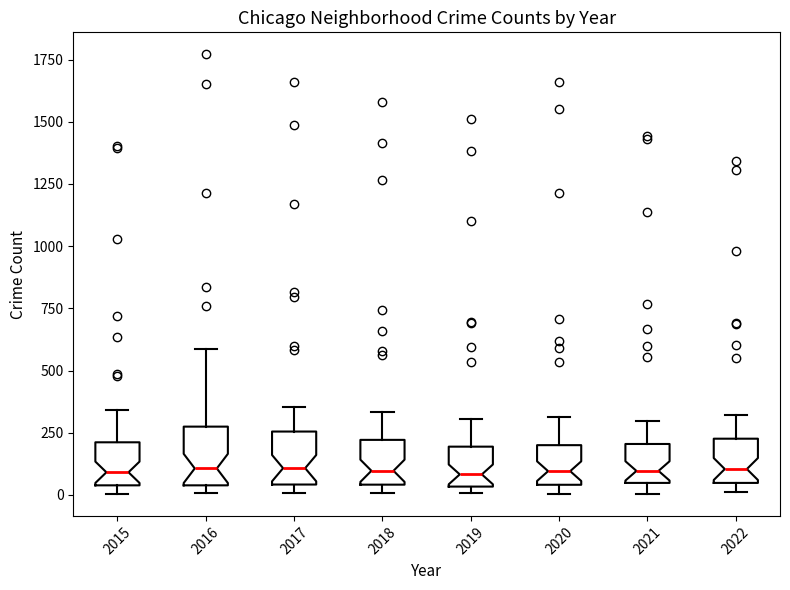

Where does the median line of the box at x = 2022 sit on the y-axis? The values are not printed on the chart, so give them approximately, as read against the axis.

100